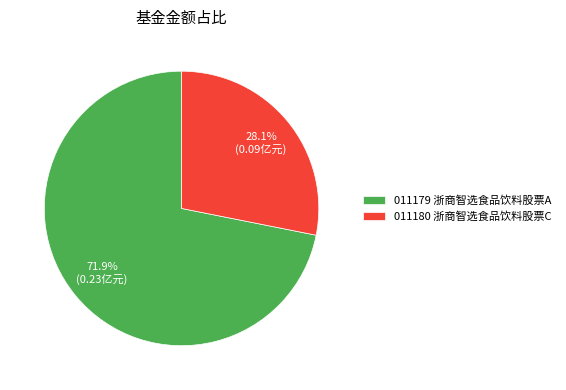

Rank the categories by value from highest to lowest.

011179 浙商智选食品饮料股票A, 011180 浙商智选食品饮料股票C